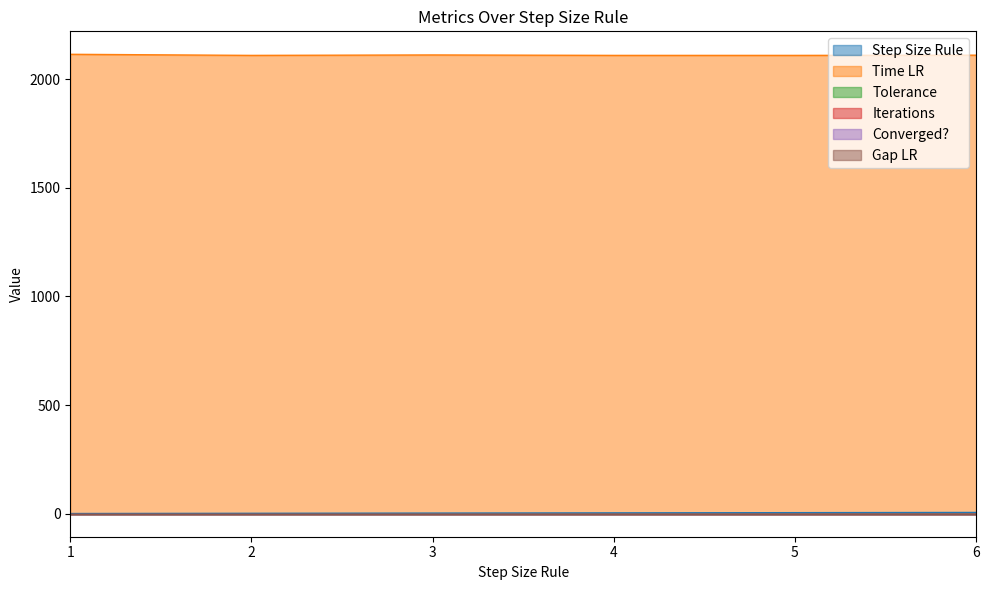

At 2, list the series in order from smallest to largest.

Gap LR, Tolerance, Iterations, Converged?, Step Size Rule, Time LR